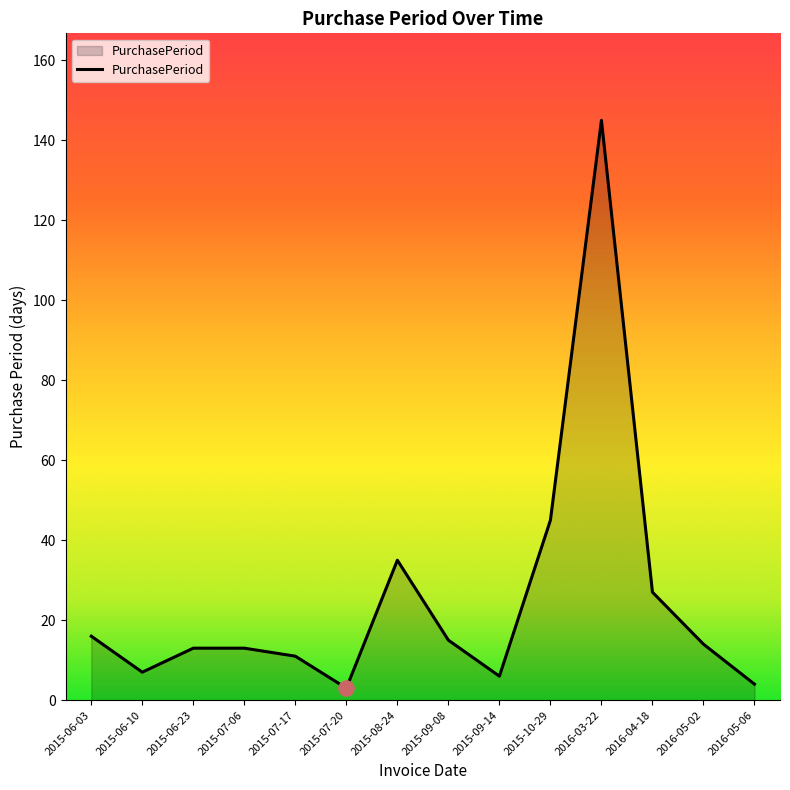

What is the change in value from 2015-06-03 to 2015-09-14?

-10